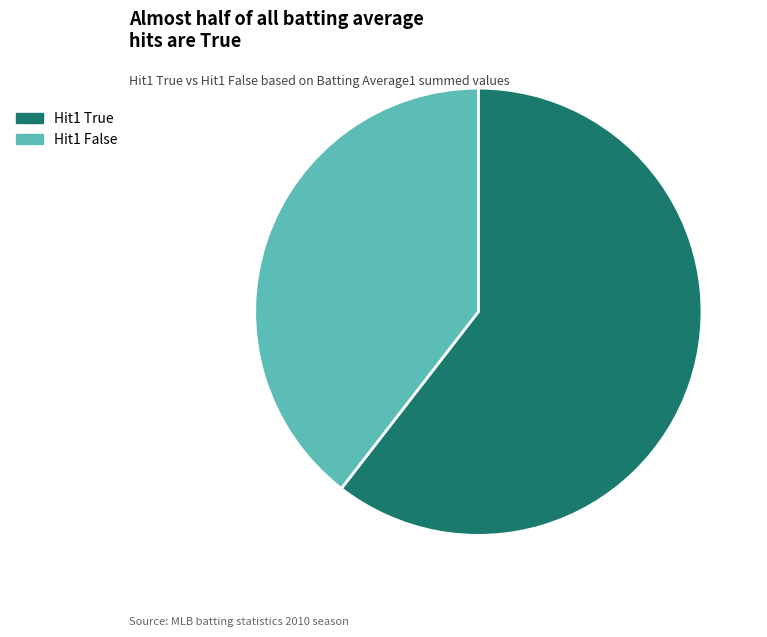

How many slices are in this pie chart?

2